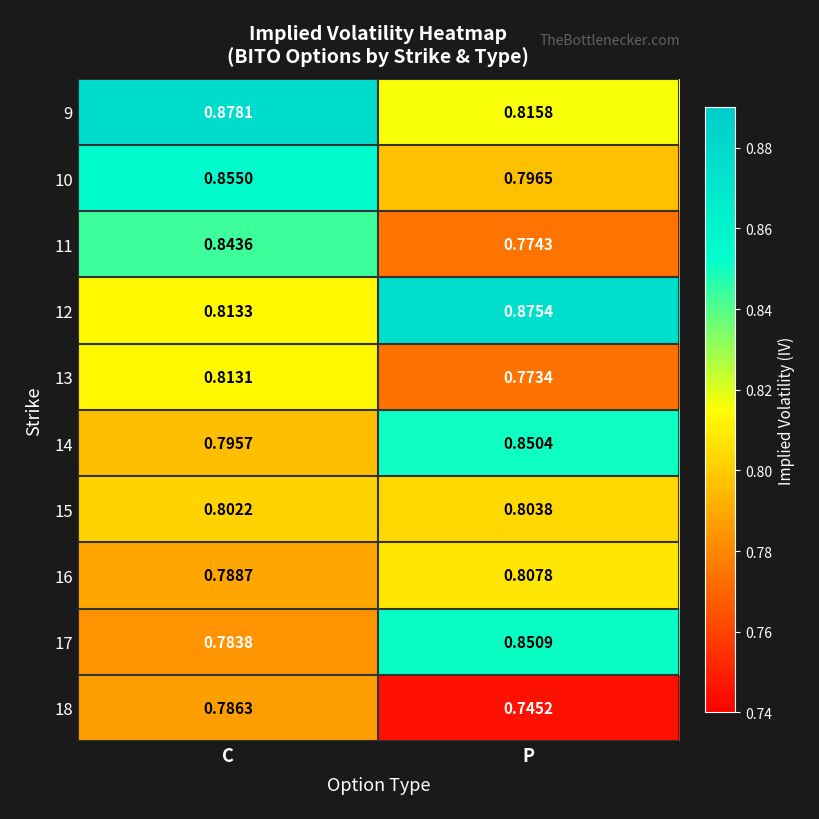

Which category has the lowest value across all series?

P